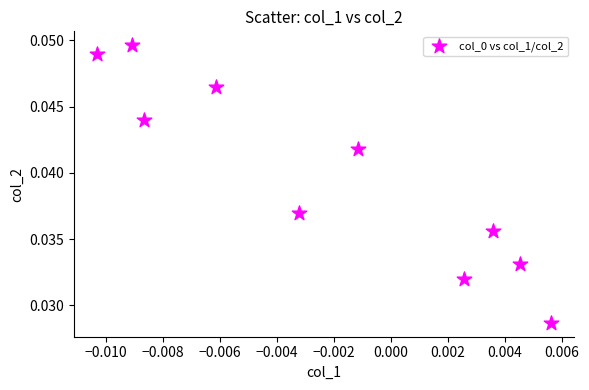

Count the number of points in this scatter plot.

10